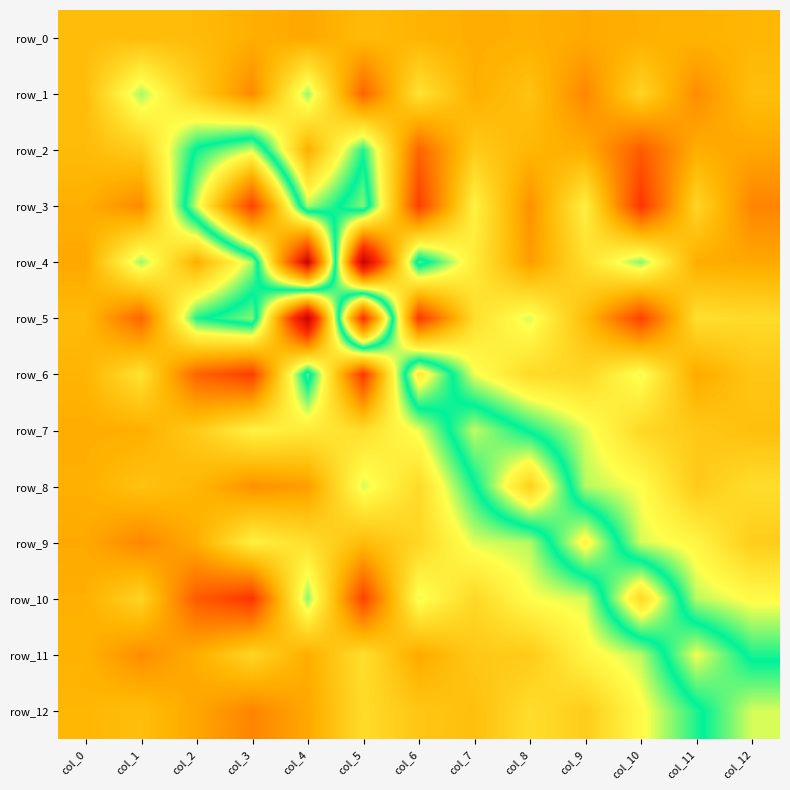

Which label corresponds to the largest value in the chart?

col_4